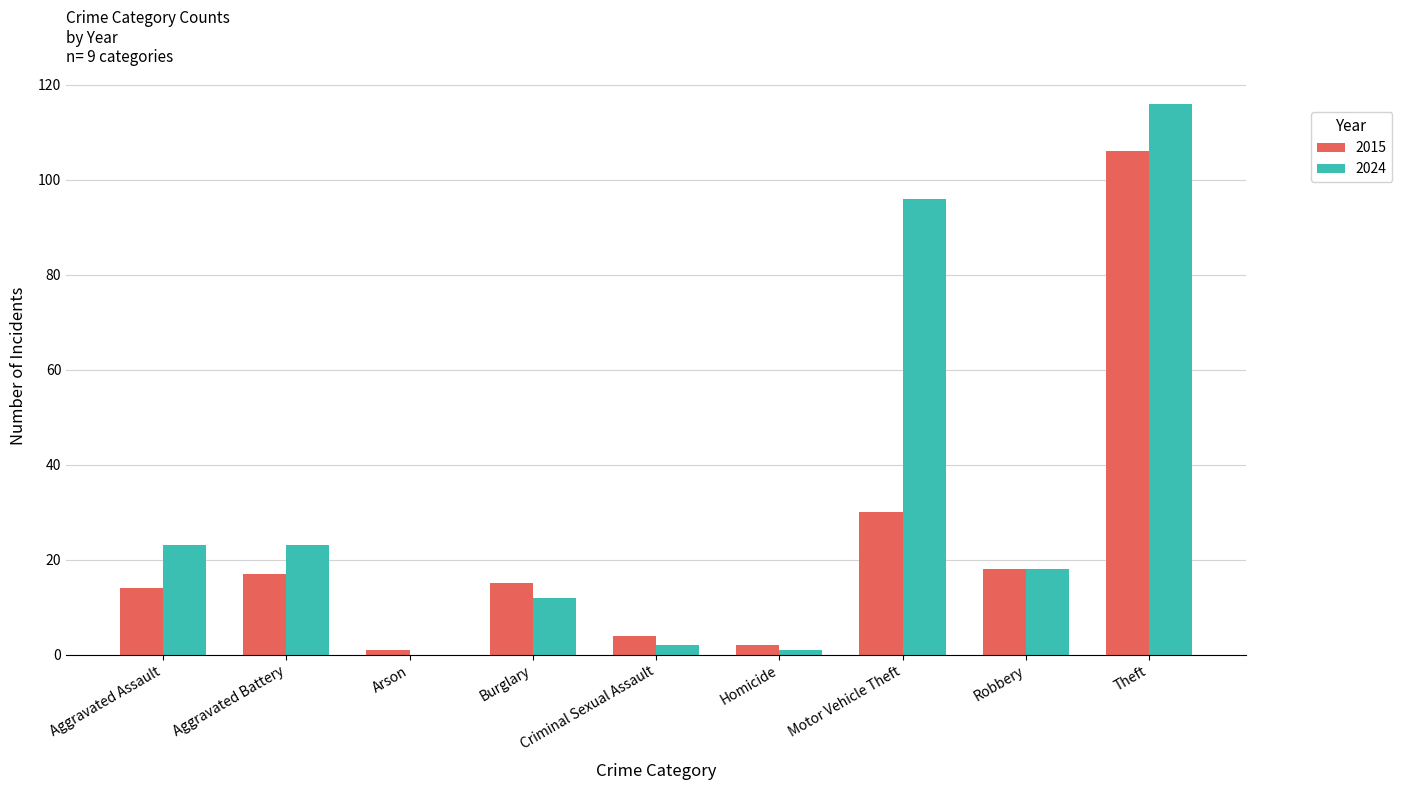

Which series has the largest total across all categories?

2024